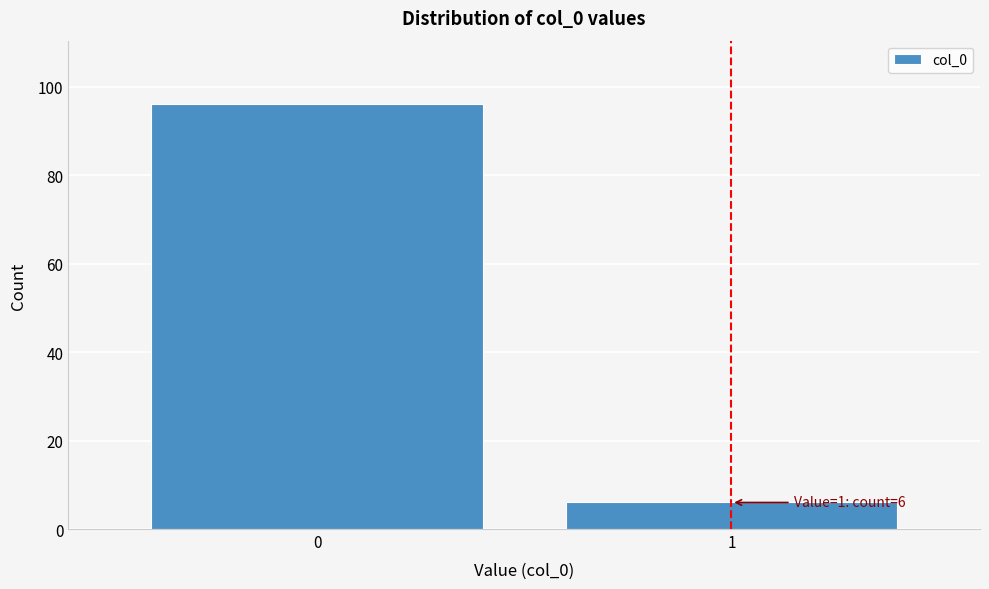

Reading left to right, list all the values displayed in this chart.

96	6